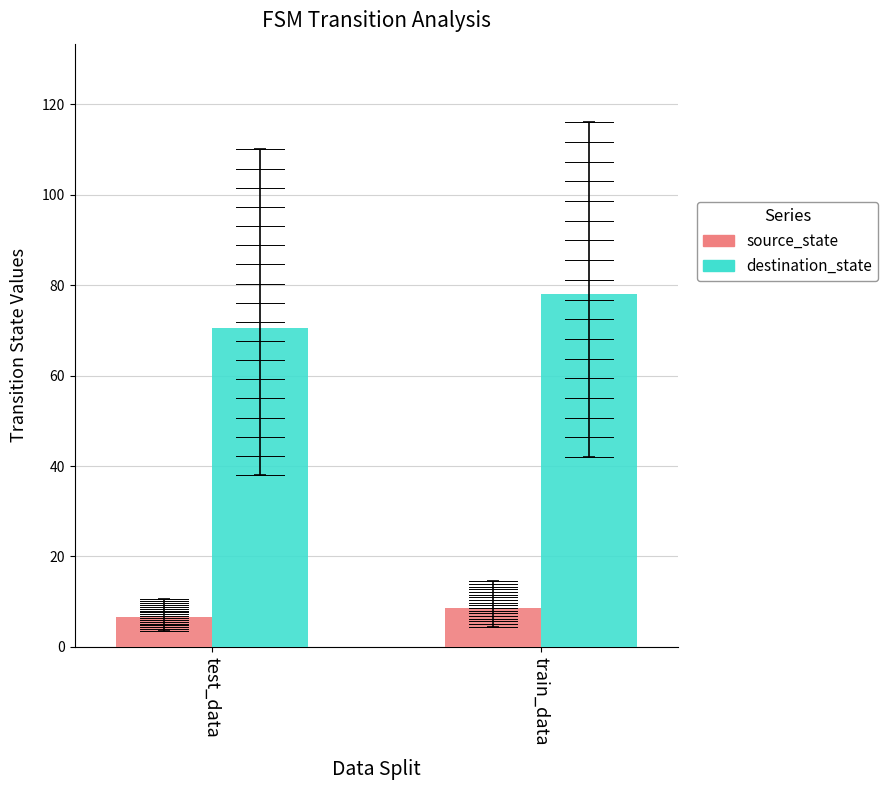

What is the label of the 2nd bar from the right?

test_data